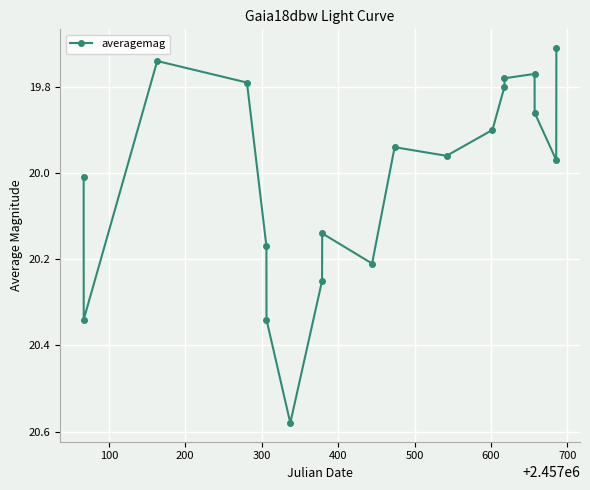

What is the difference between the maximum and minimum values?

0.9